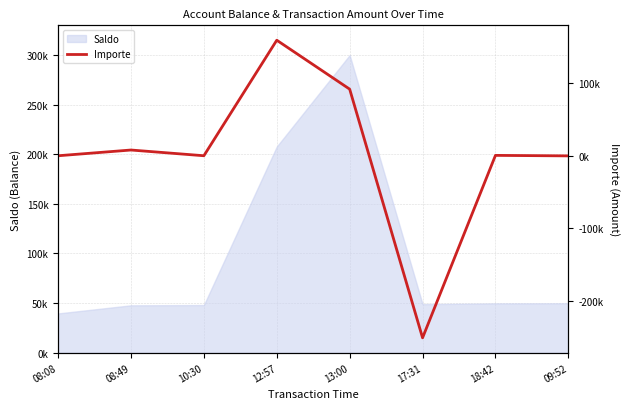

Where is the data nearest to the value -45638?

09:52